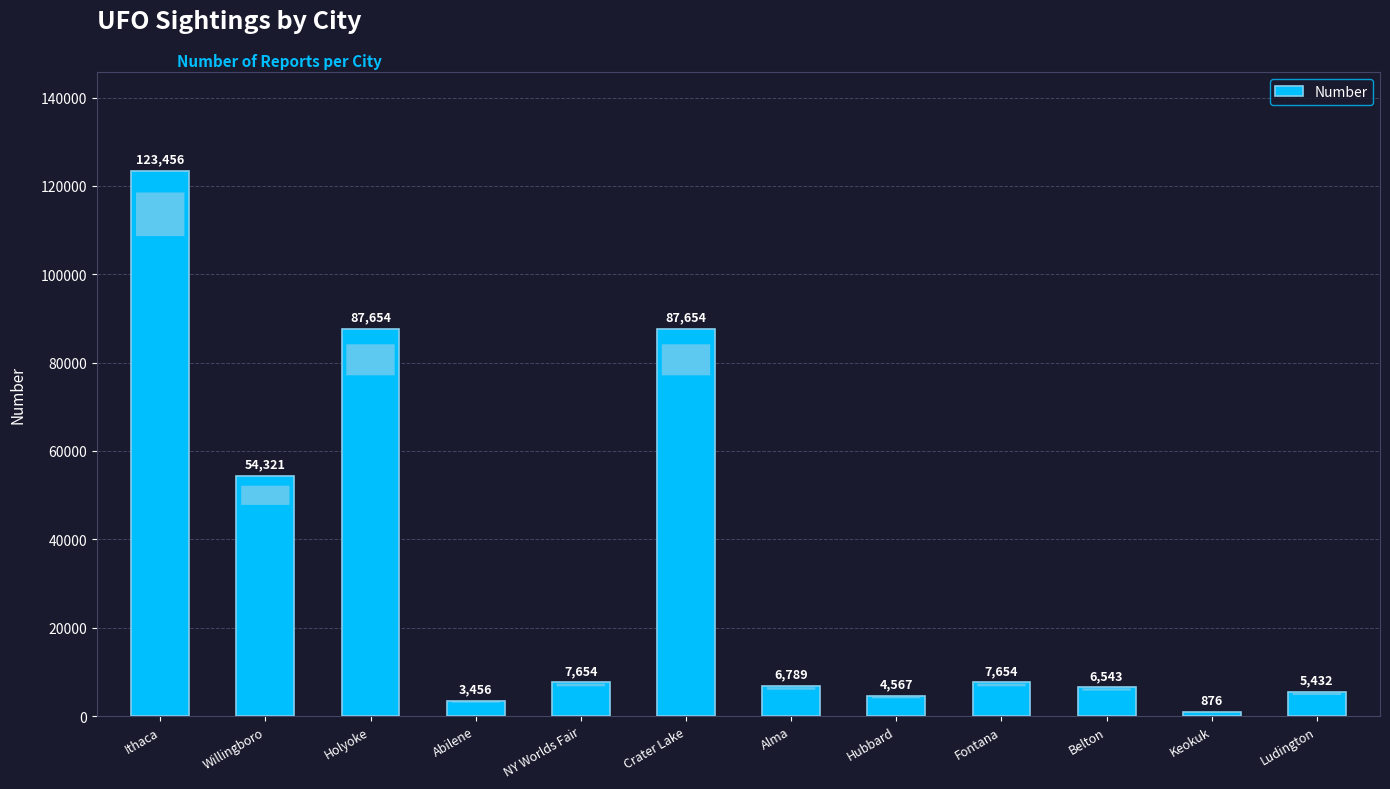

What is the difference between the values at Alma and Fontana?

865